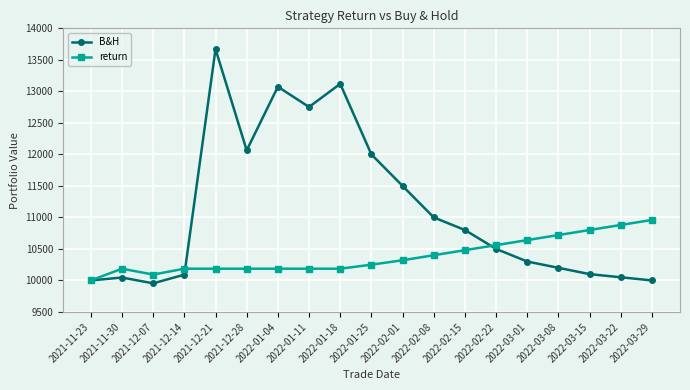

Is the value of B&H at 2022-02-08 greater than the value of return at 2022-02-01?

Yes